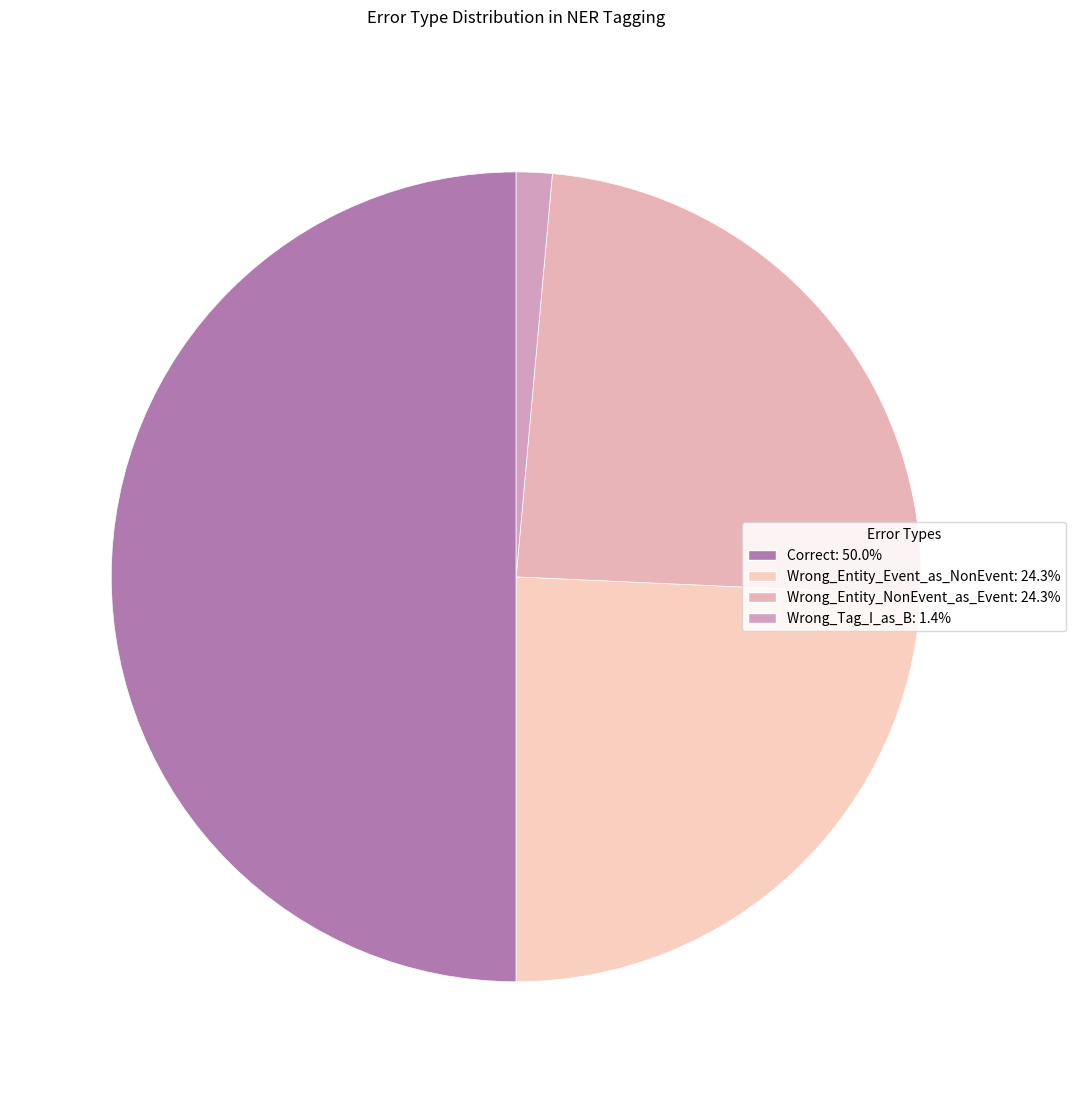

Is there a majority slice in this chart?

No